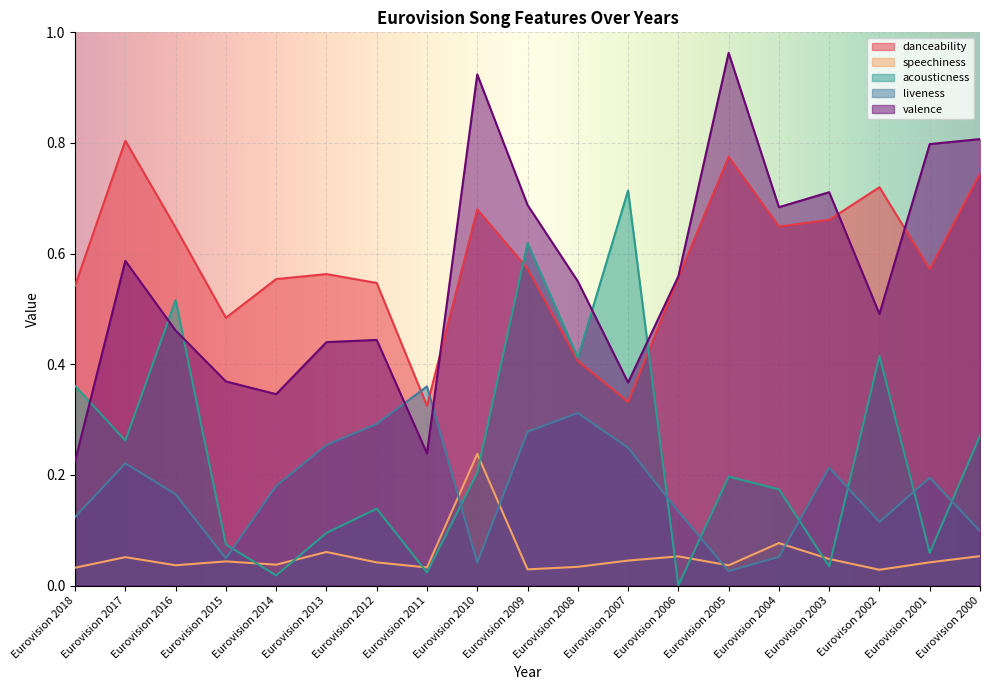

What are all the series names shown in the legend?

danceability, speechiness, acousticness, liveness, valence